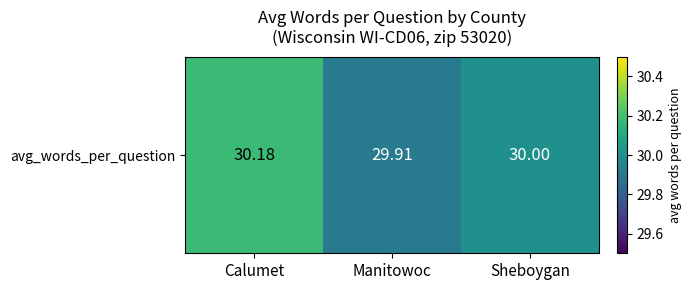

List the labels in order of value, smallest first.

Manitowoc, Sheboygan, Calumet